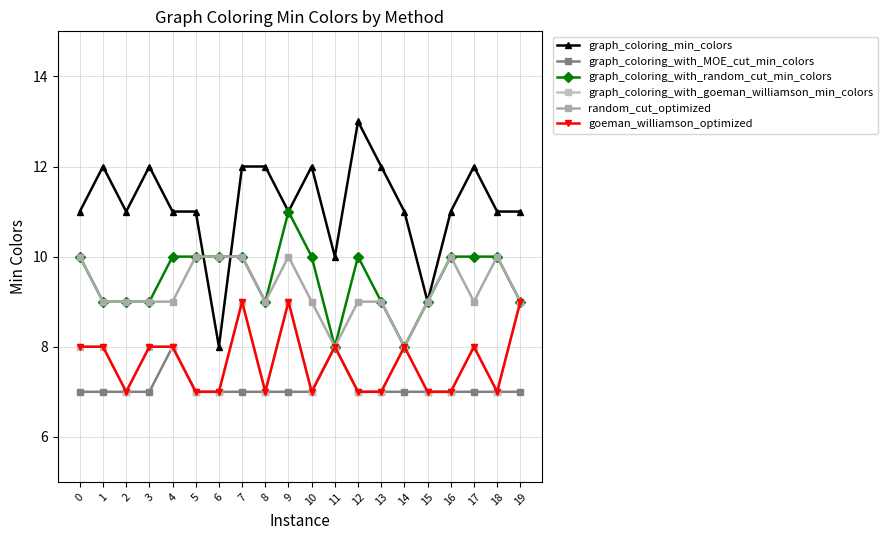

Is this an area chart (filled region under the line)?

No